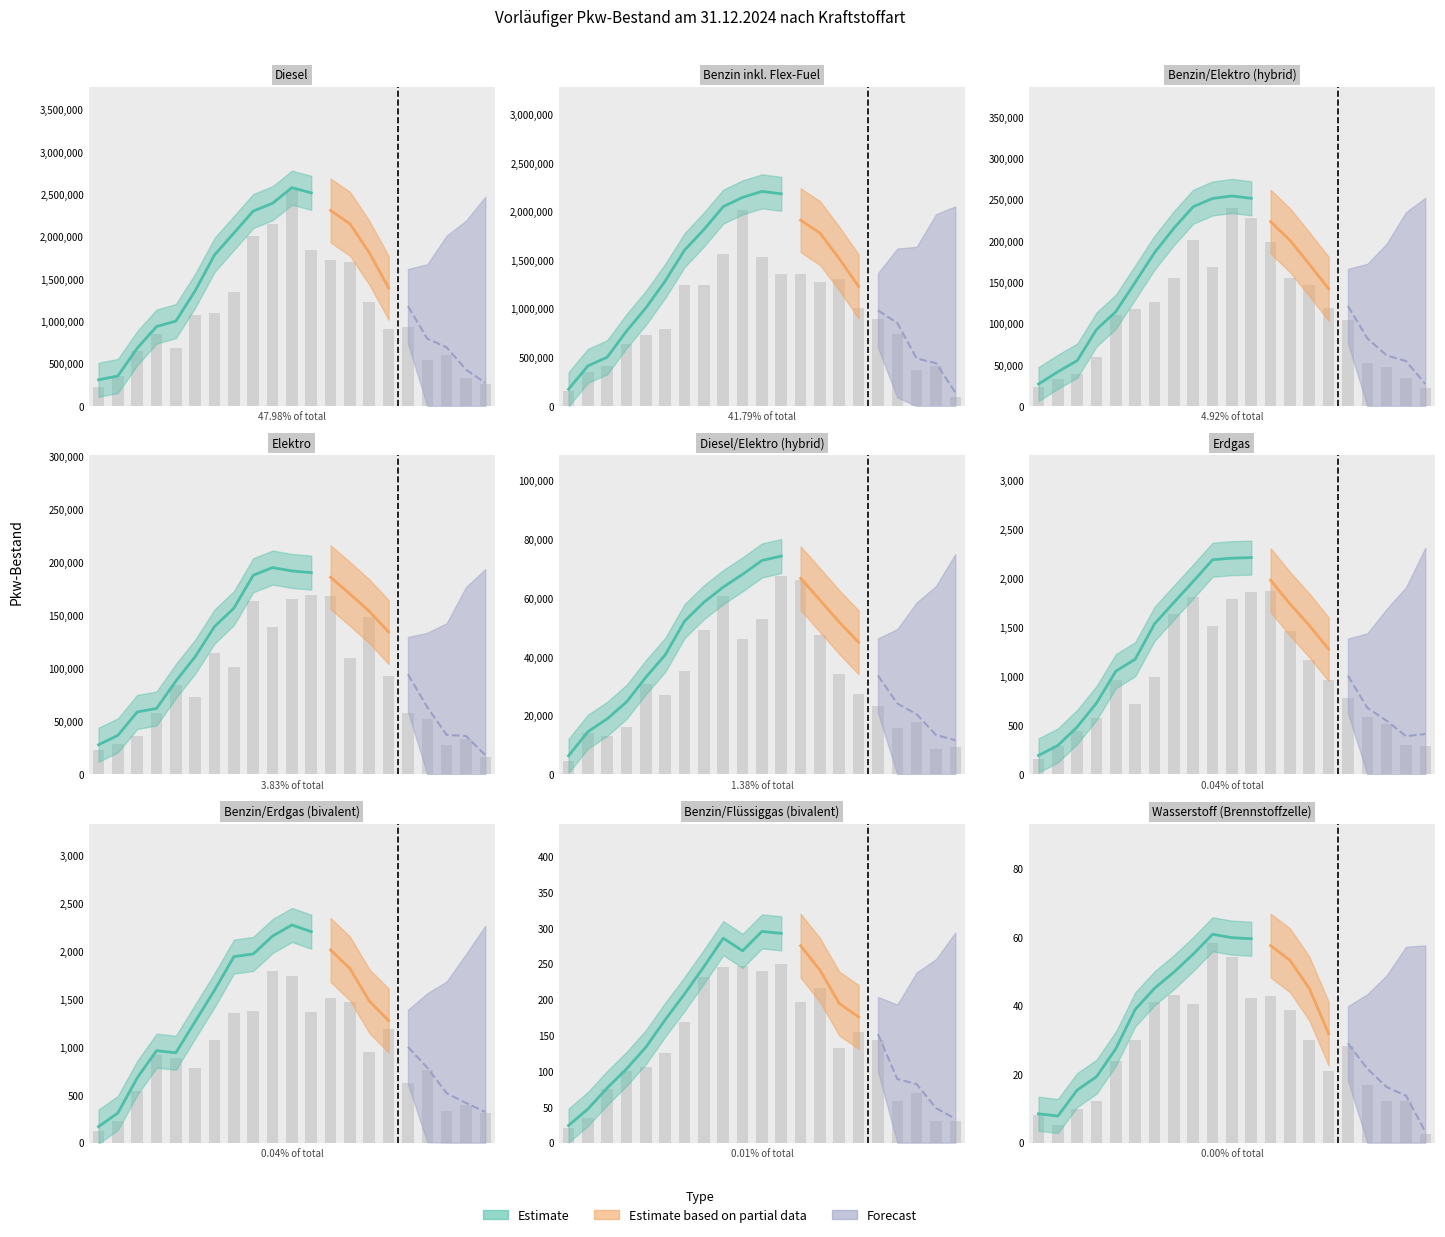

True or false: the data shows 1352045 at Benzin inkl. Flex-Fuel.

False